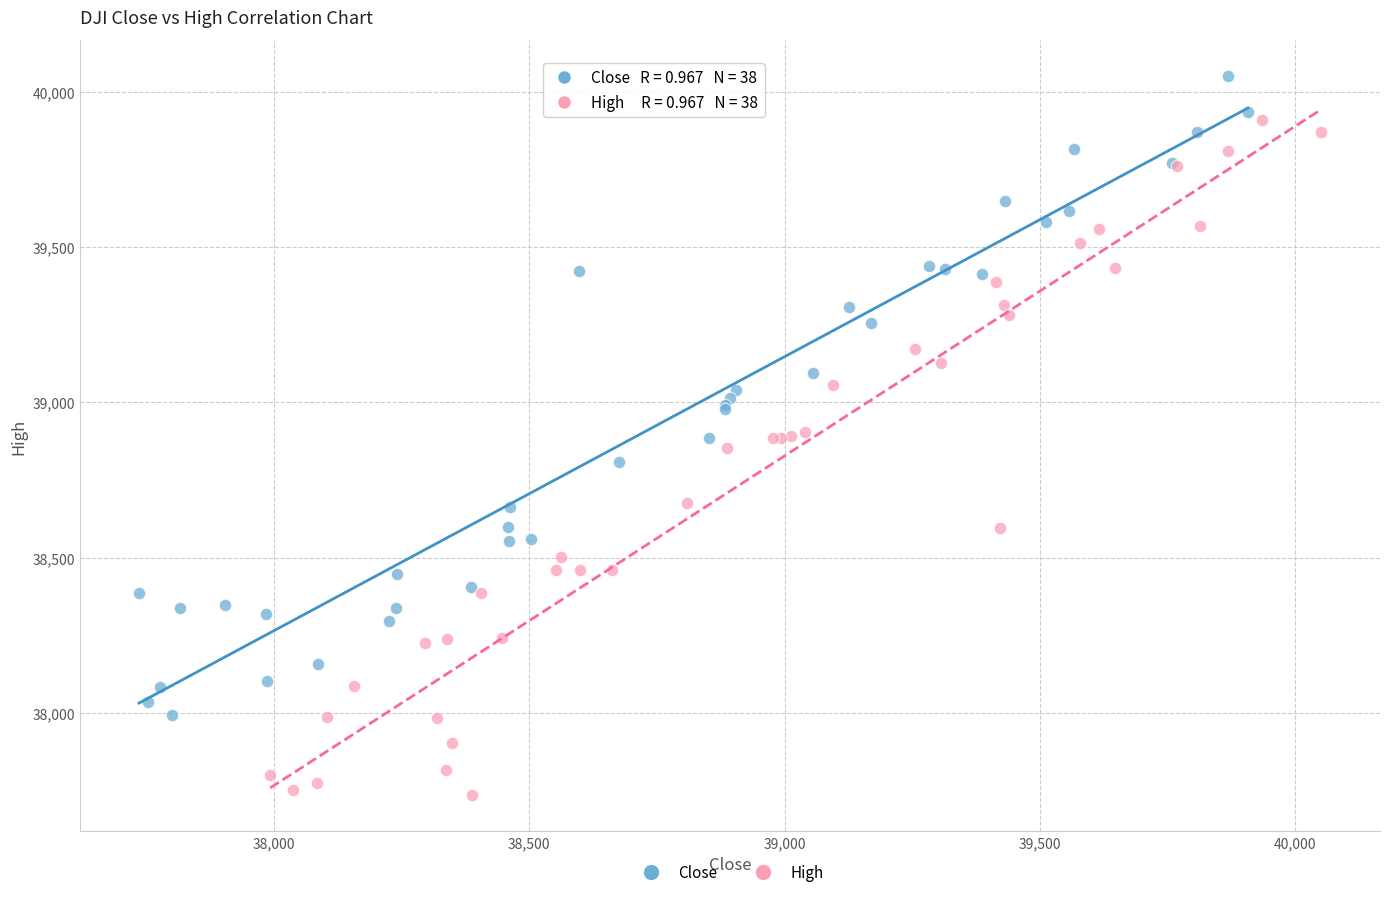

Which series contains the highest Y value?

Close